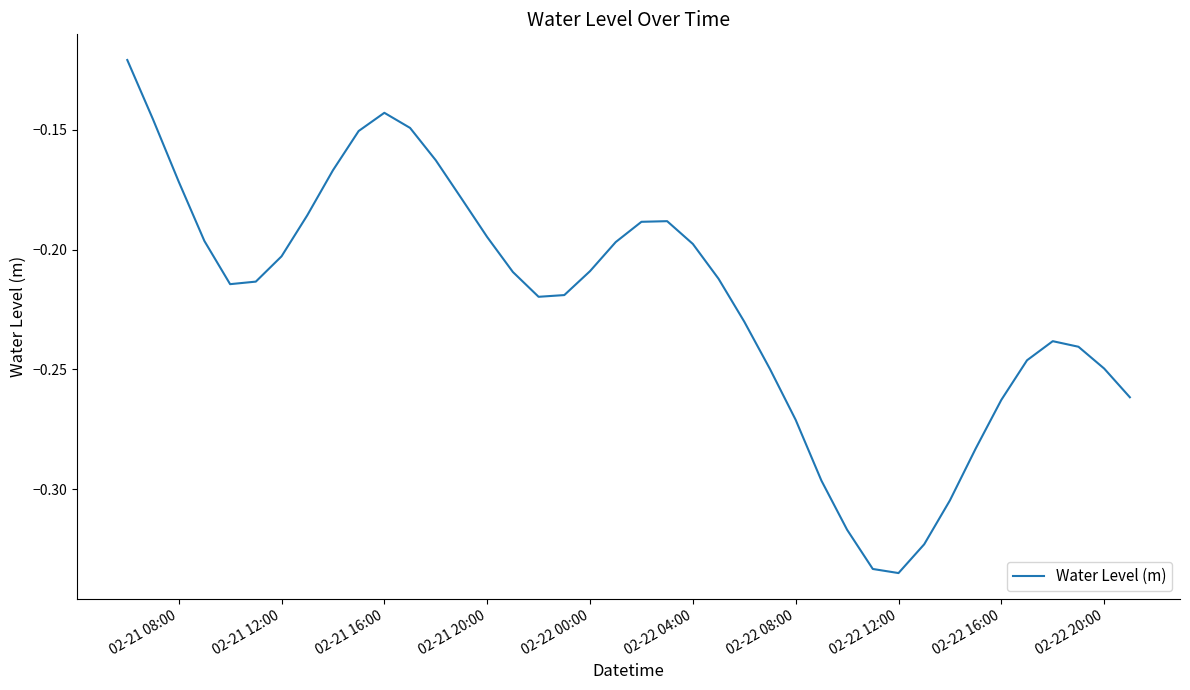

What is the greatest value displayed?

-0.1